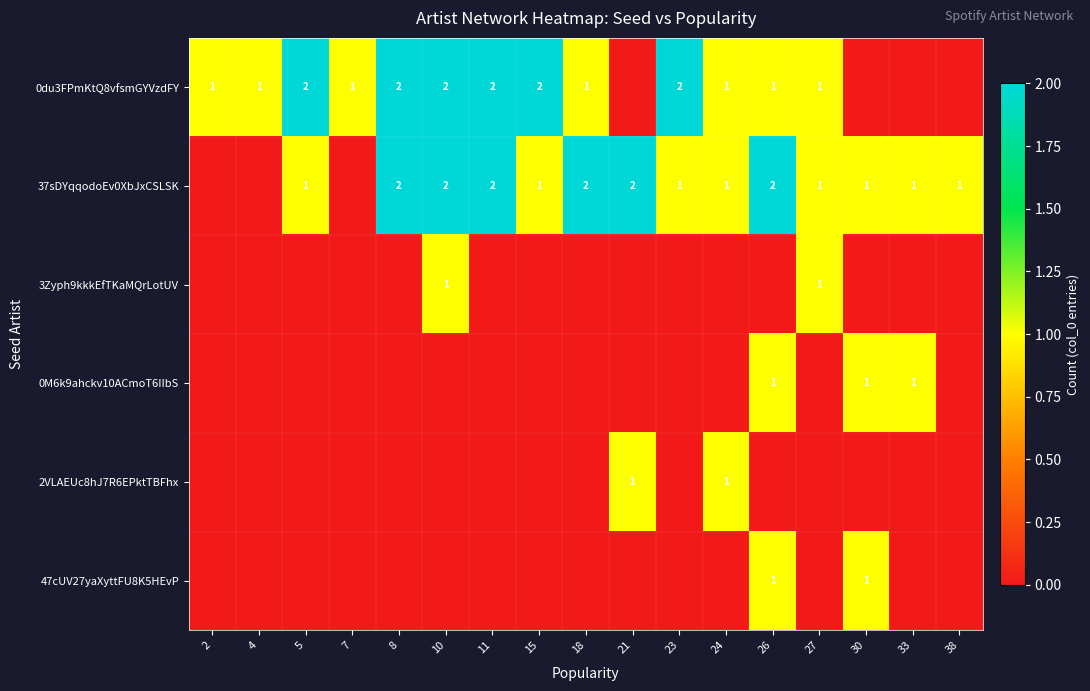

True or false: 37sDYqqodoEv0XbJxCSLSK has a value of 1 at 33.

True